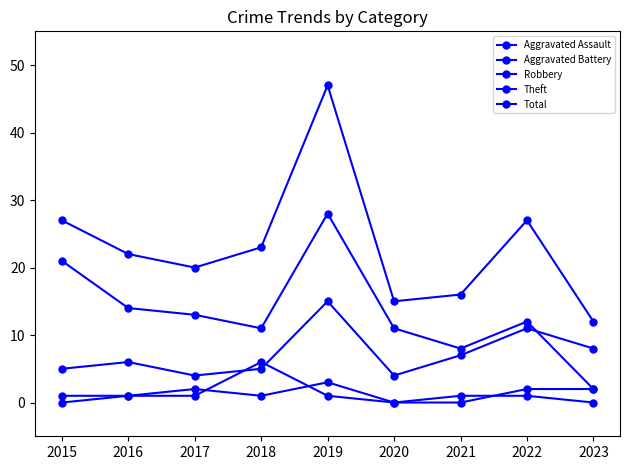

How many distinct data groups are displayed?

5